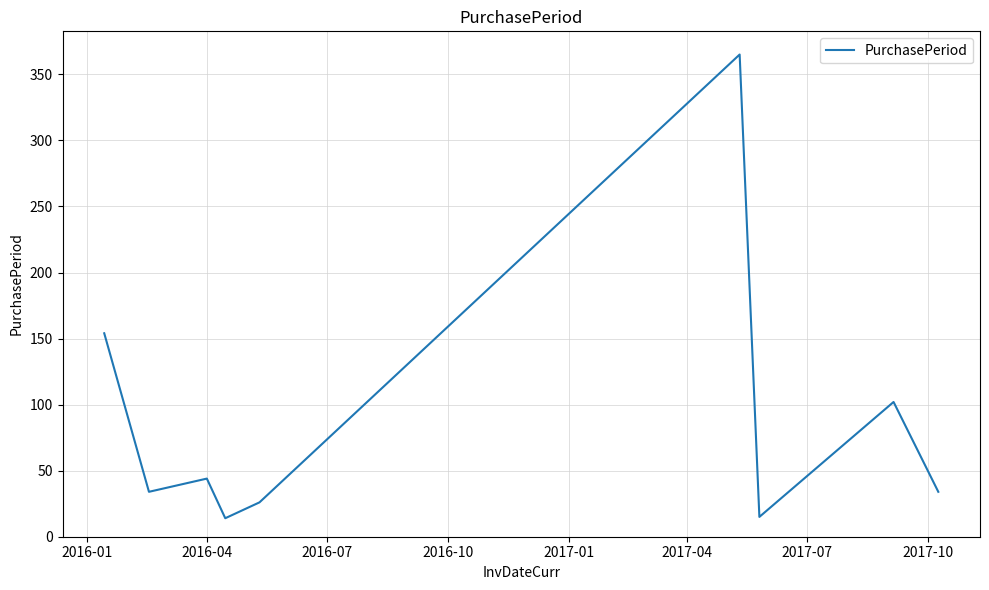

What is the minimum value shown in the chart?

14